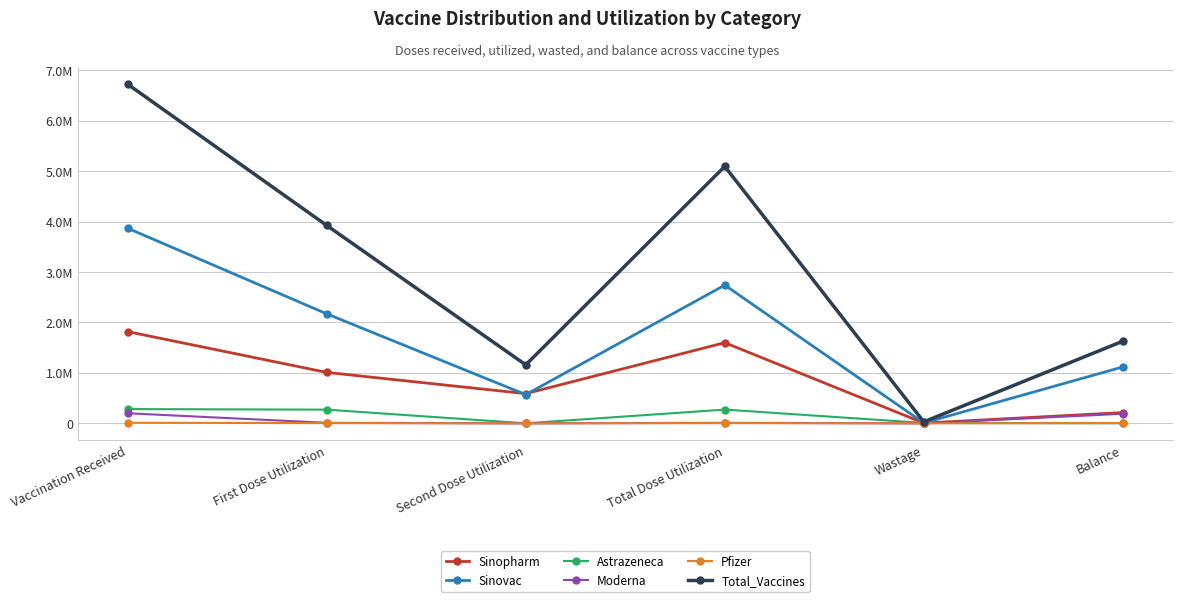

Does the chart display data point markers on the line(s)?

Yes